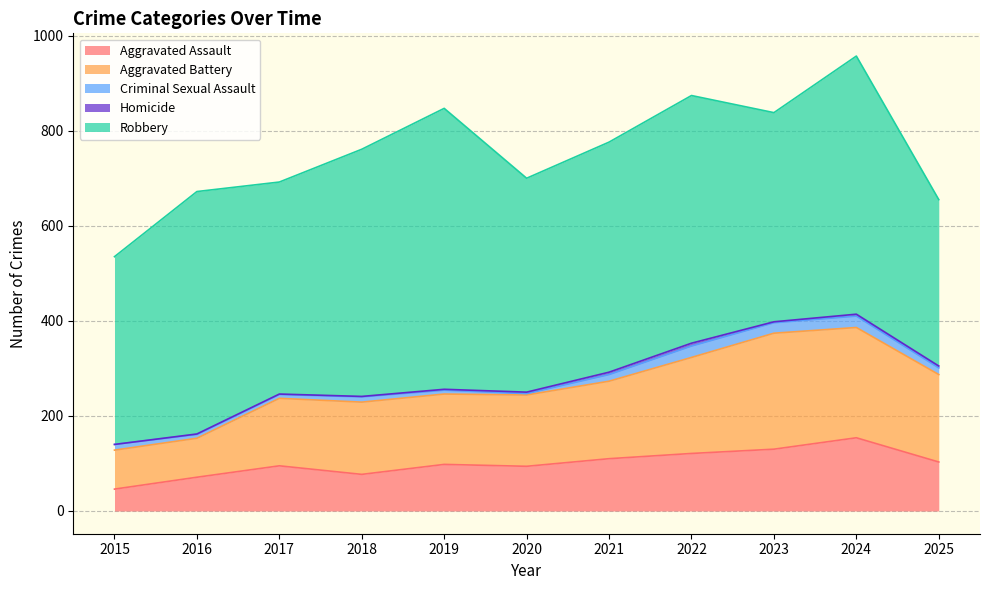

What is the difference between the second highest and minimum values in the Robbery series?

193